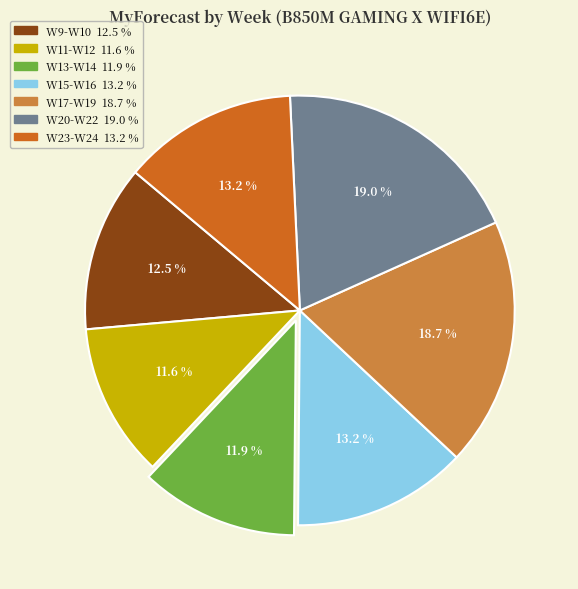

Is there any slice that represents more than half of the pie?

No